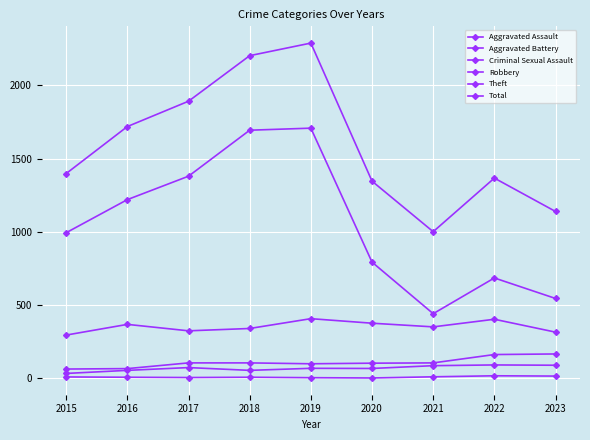

Is this an area chart (filled region under the line)?

No